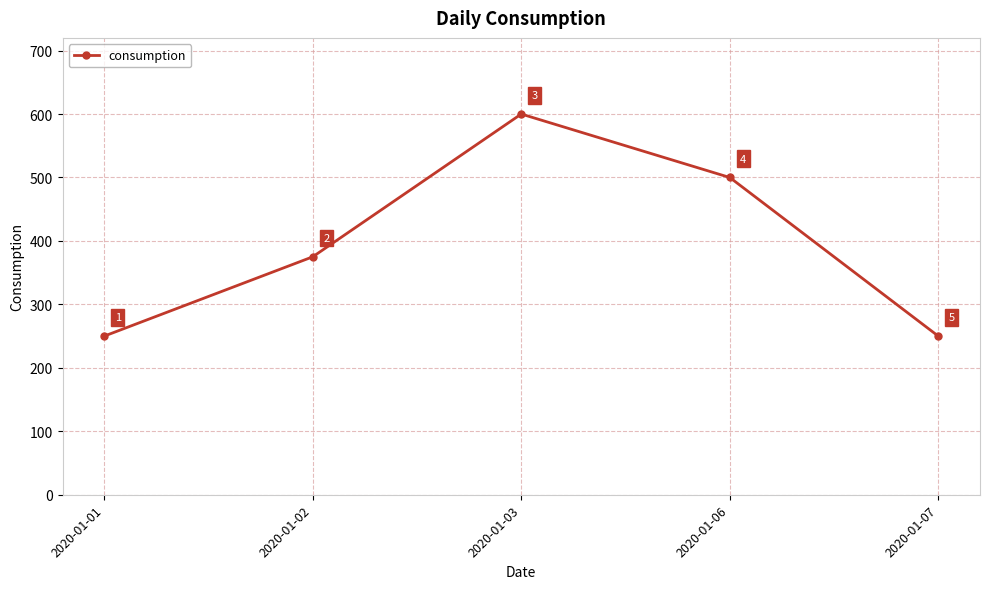

How many lines are shown in the chart?

1